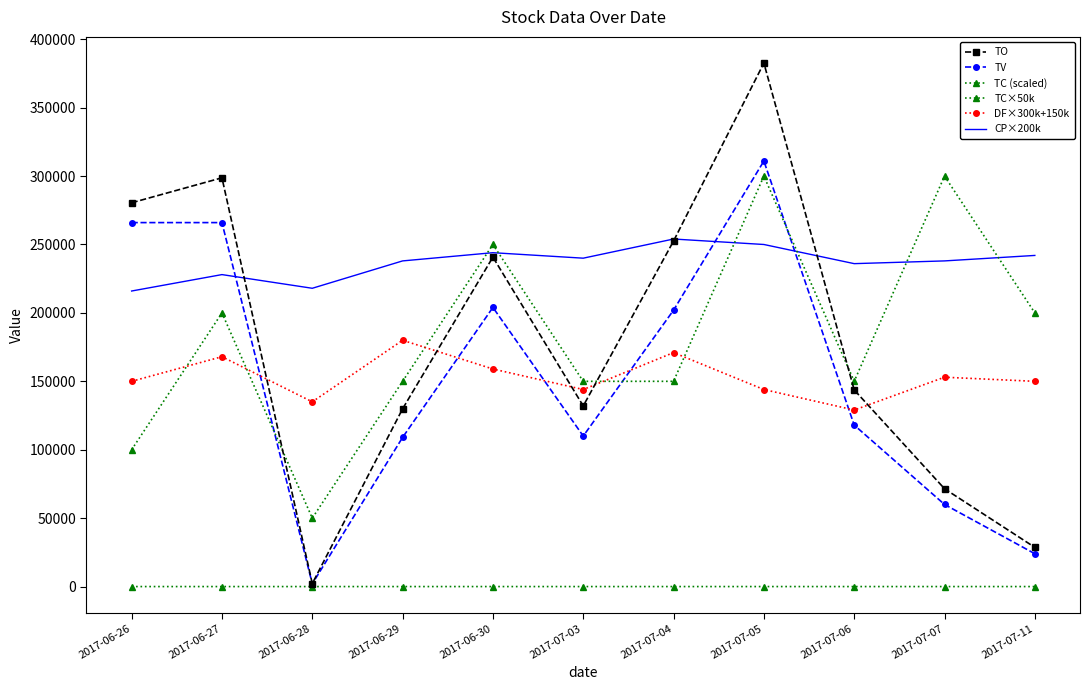

What is the difference between the highest and lowest values at 2017-07-05?

382584.0